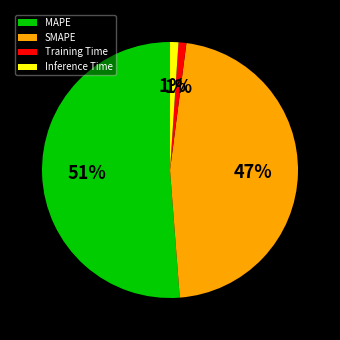

Count the number of slices in the pie.

4